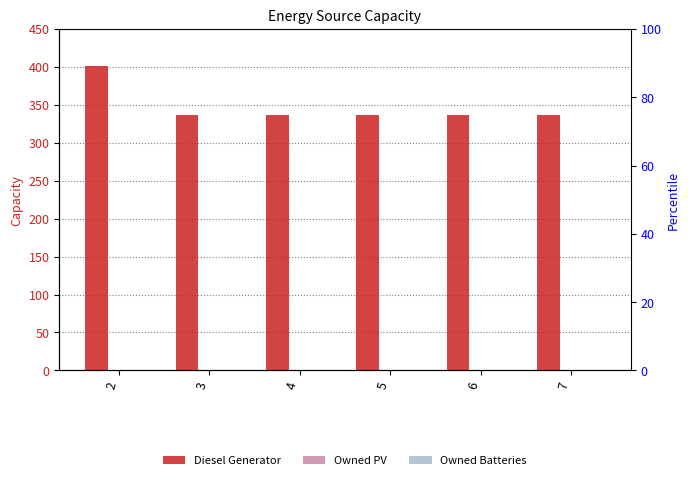

Which series has the largest range (max minus min)?

Diesel Generator